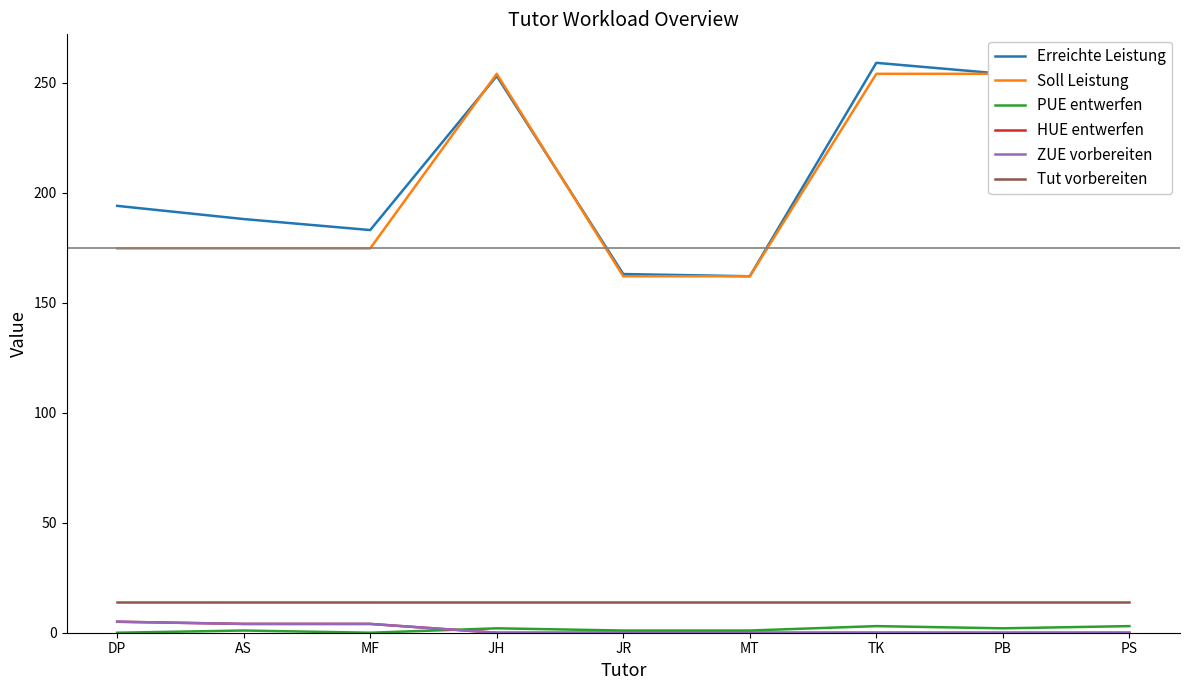

Count the number of categories in the chart.

9